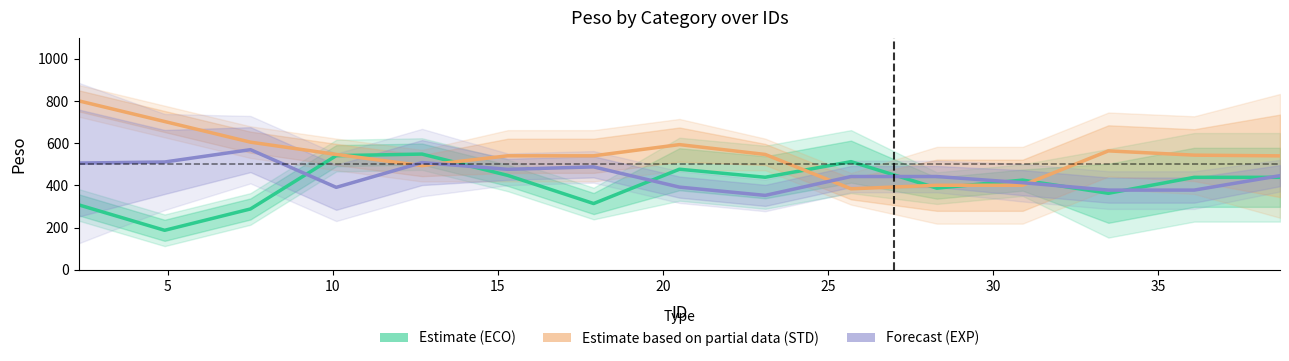

What is the greatest value displayed?

800.8